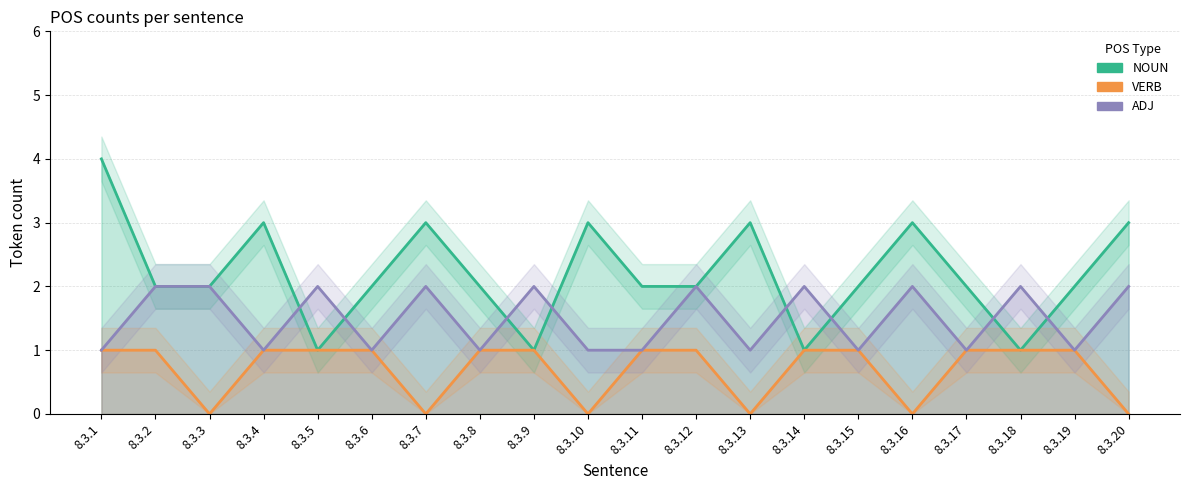

Reading left to right, transcribe all the data shown in this chart.

NOUN: 8.3.1=4	8.3.2=2	8.3.3=2	8.3.4=3	8.3.5=1	8.3.6=2	8.3.7=3	8.3.8=2	8.3.9=1	8.3.10=3	8.3.11=2	8.3.12=2	8.3.13=3	8.3.14=1	8.3.15=2	8.3.16=3	8.3.17=2	8.3.18=1	8.3.19=2	8.3.20=3
VERB: 8.3.1=1	8.3.2=1	8.3.3=0	8.3.4=1	8.3.5=1	8.3.6=1	8.3.7=0	8.3.8=1	8.3.9=1	8.3.10=0	8.3.11=1	8.3.12=1	8.3.13=0	8.3.14=1	8.3.15=1	8.3.16=0	8.3.17=1	8.3.18=1	8.3.19=1	8.3.20=0
ADJ: 8.3.1=1	8.3.2=2	8.3.3=2	8.3.4=1	8.3.5=2	8.3.6=1	8.3.7=2	8.3.8=1	8.3.9=2	8.3.10=1	8.3.11=1	8.3.12=2	8.3.13=1	8.3.14=2	8.3.15=1	8.3.16=2	8.3.17=1	8.3.18=2	8.3.19=1	8.3.20=2